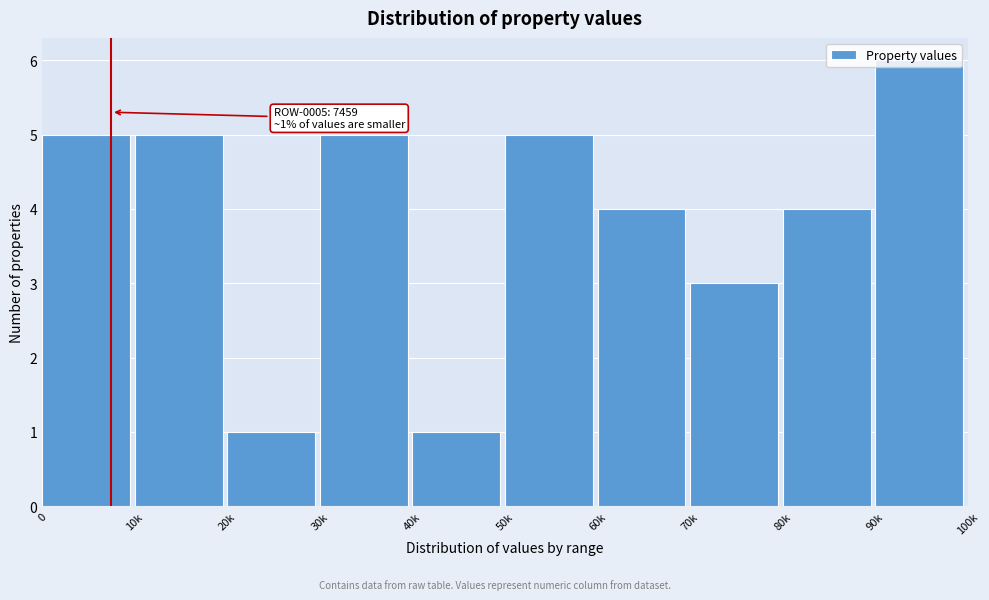

What is the average value?

4